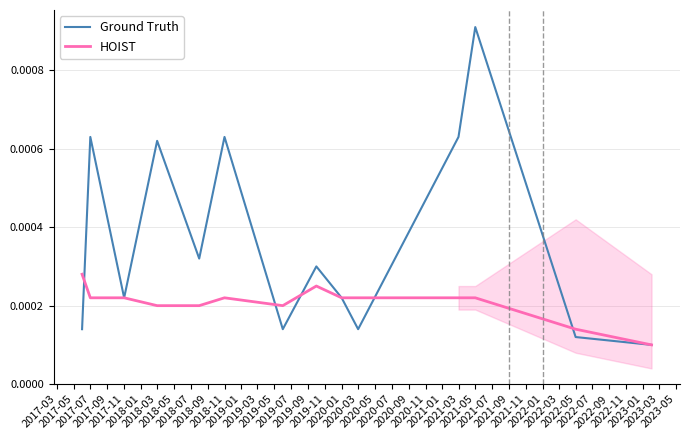

At how many categories does at least one series exceed 0?

14